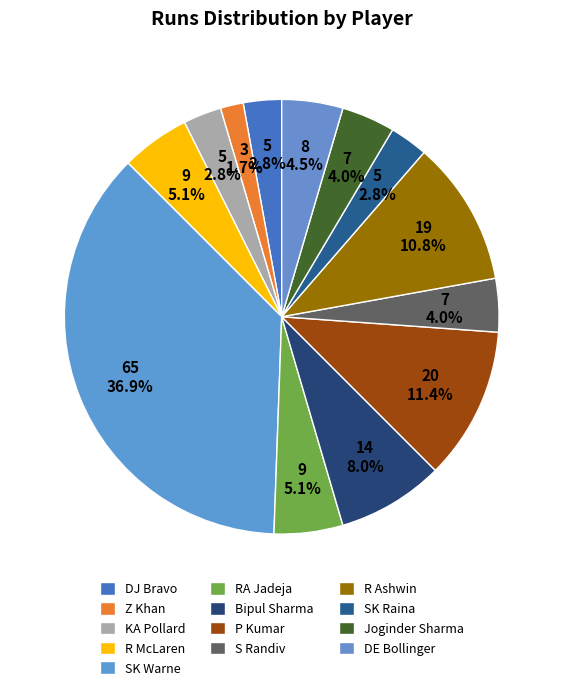

How many segments does this pie chart have?

13